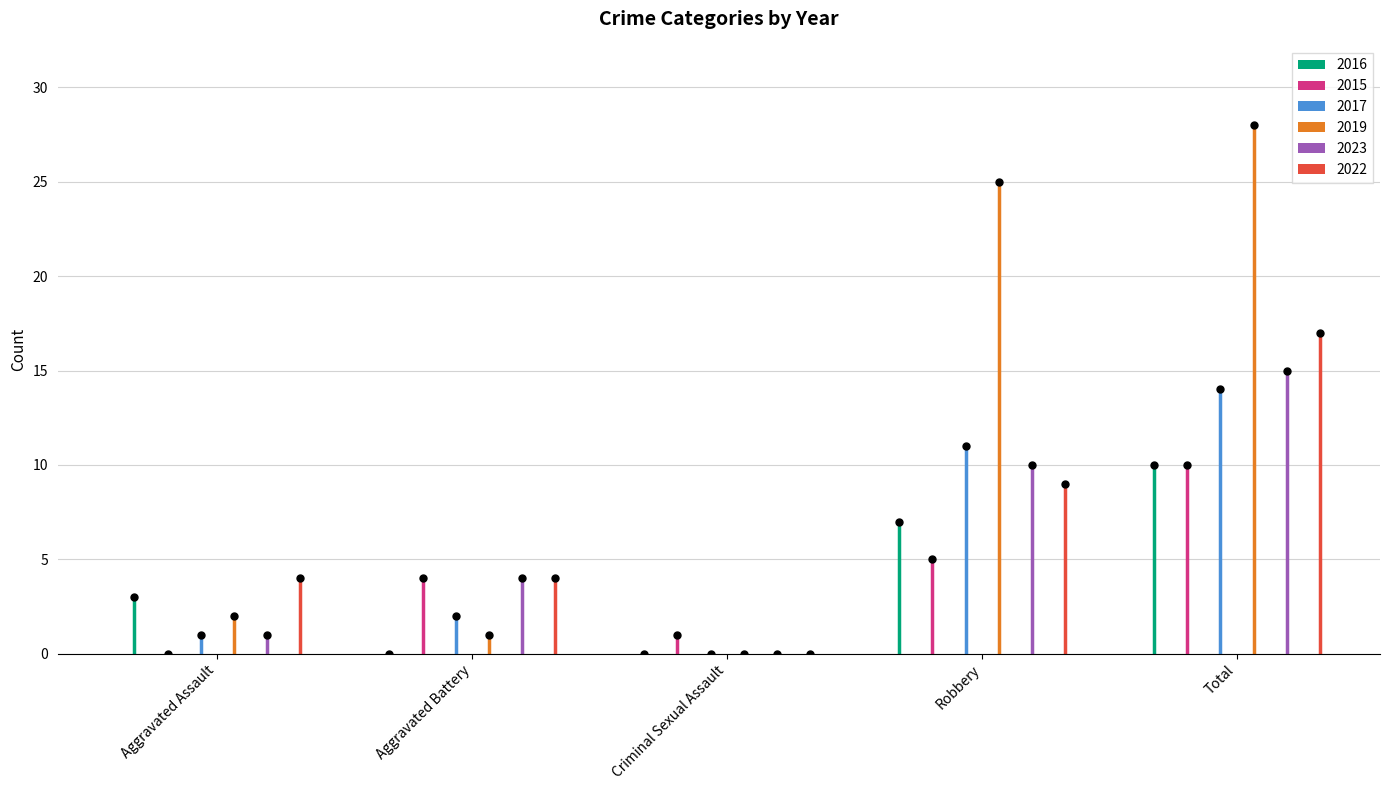

What are all the series names shown in the legend?

2016, 2015, 2017, 2019, 2023, 2022